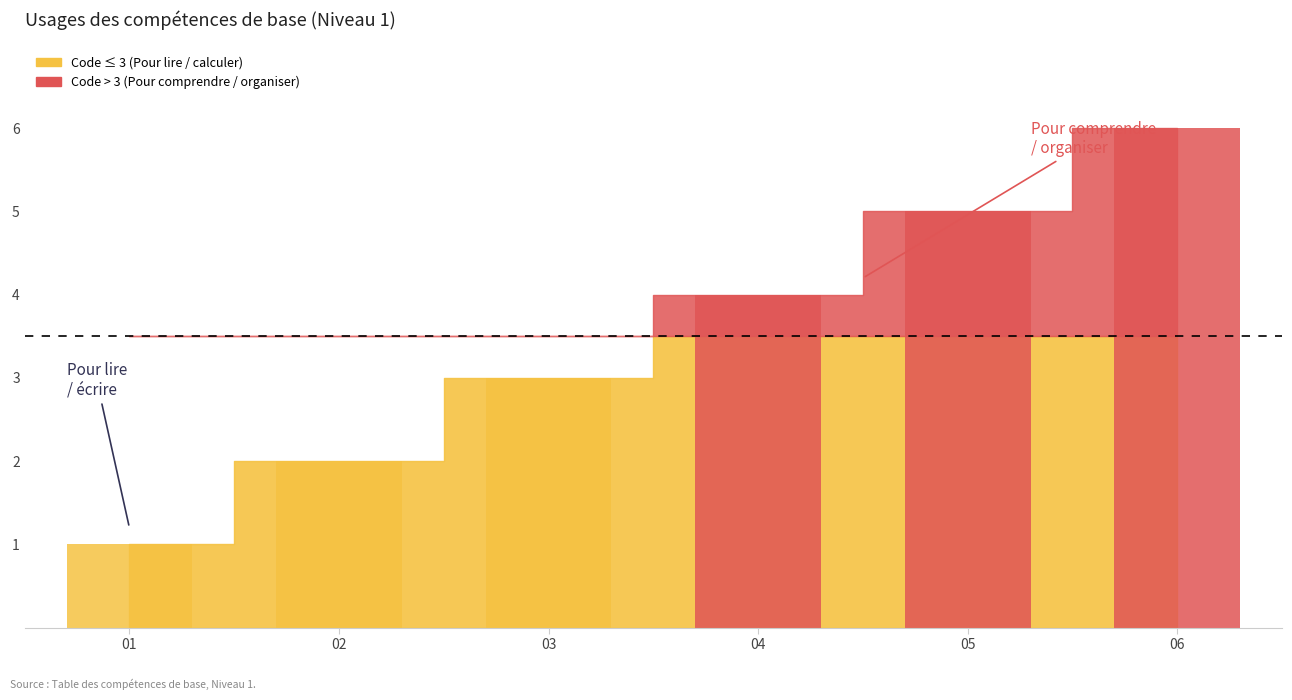

Reading right to left, transcribe all the data shown in this chart.

Pour l'utilisation du matériel=6	Pour organiser, contrôler son travail=5	Pour comprendre, suivre les consignes=4	Pour calculer=3	Pour écrire, prendre des notes=2	Pour lire=1